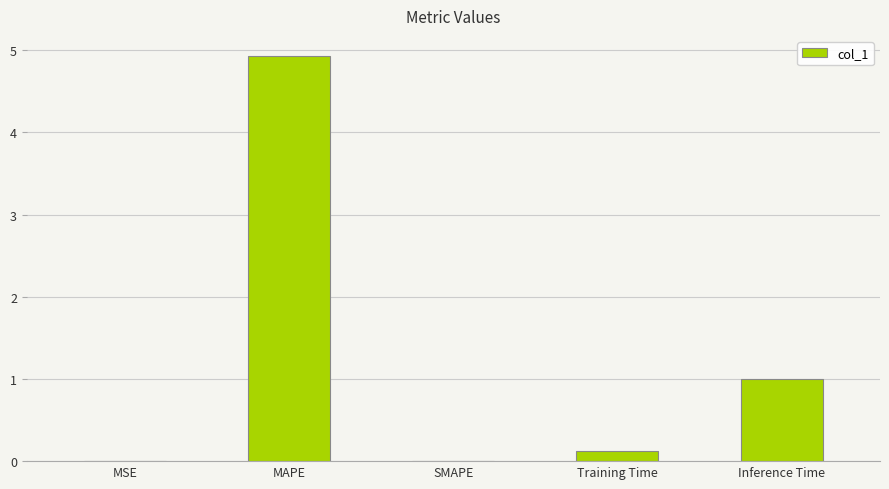

The chart shows a value of 8.1 at MAPE. True or false?

False